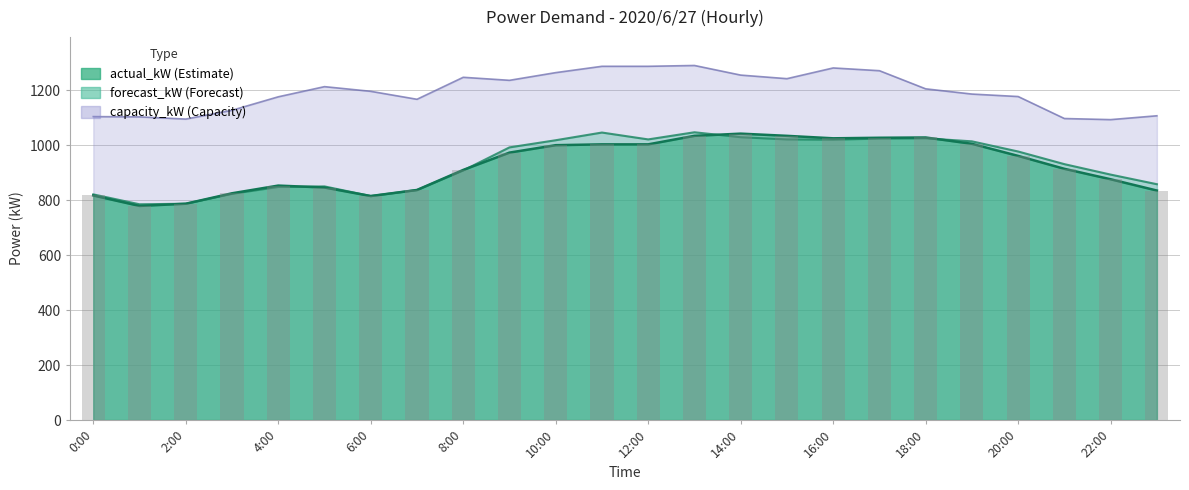

Which category has the highest value across all series?

13:00